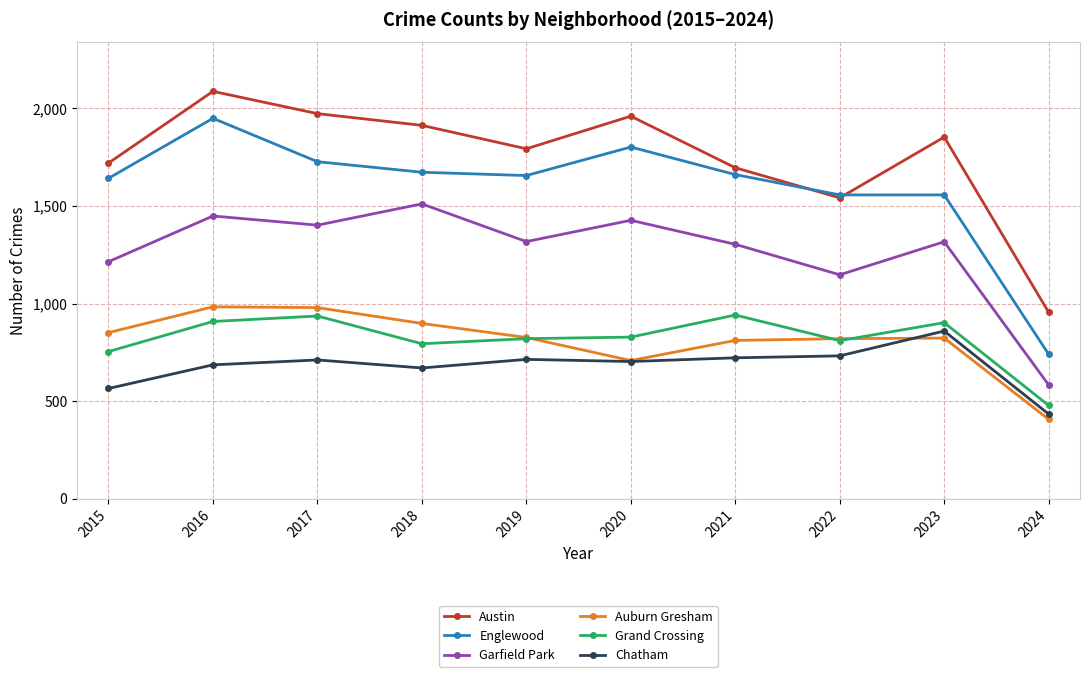

What is the sum of all Grand Crossing values?

8171